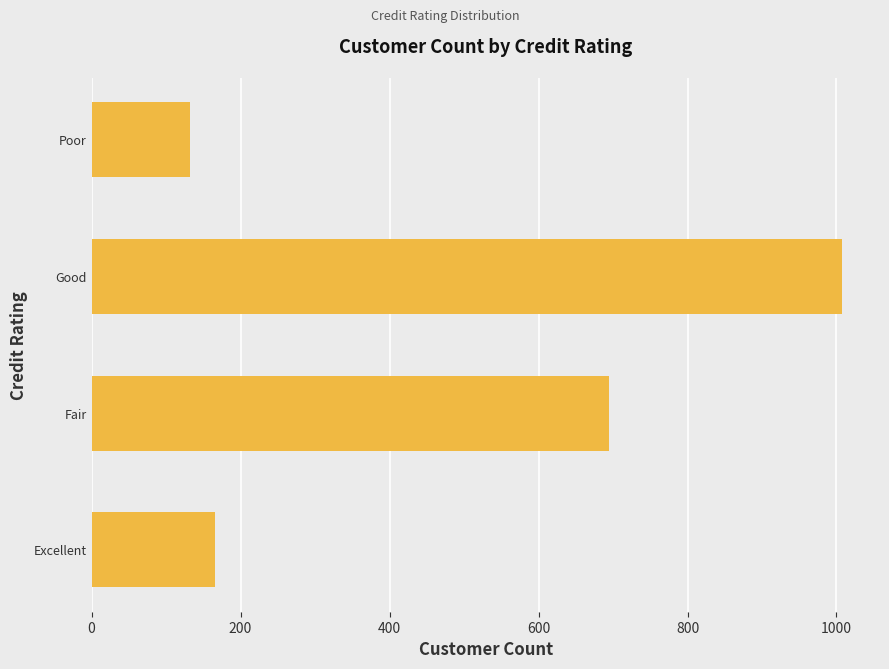

Are the bars horizontal?

Yes